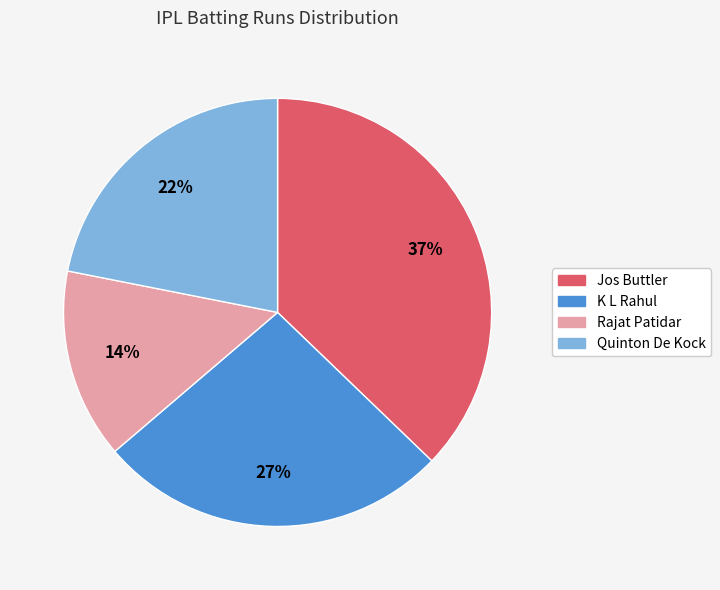

What percentage is the Jos Buttler slice, to the nearest percent?

37%